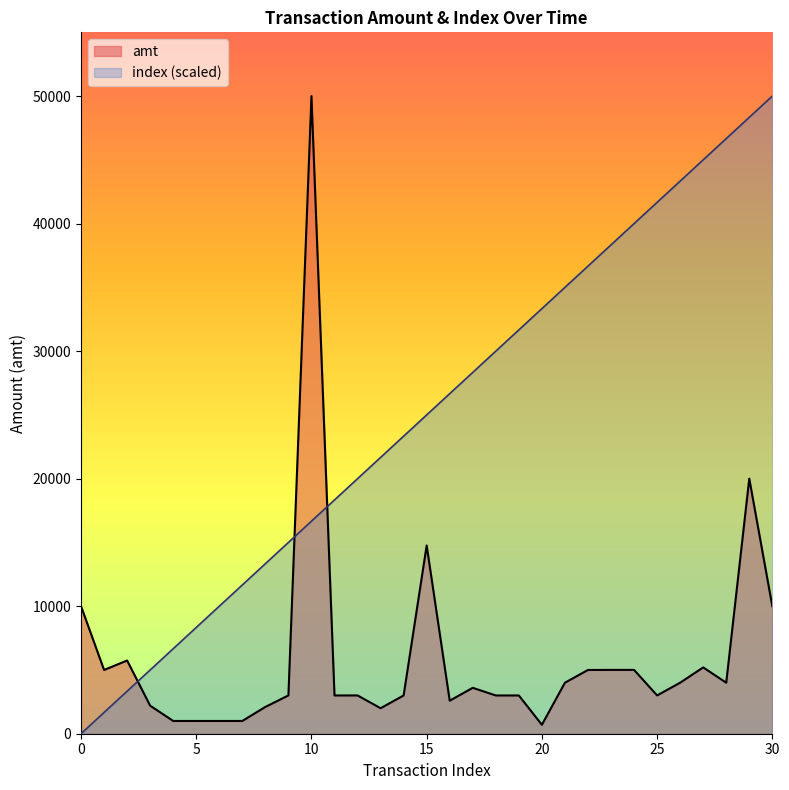

How many lines are shown in the chart?

2